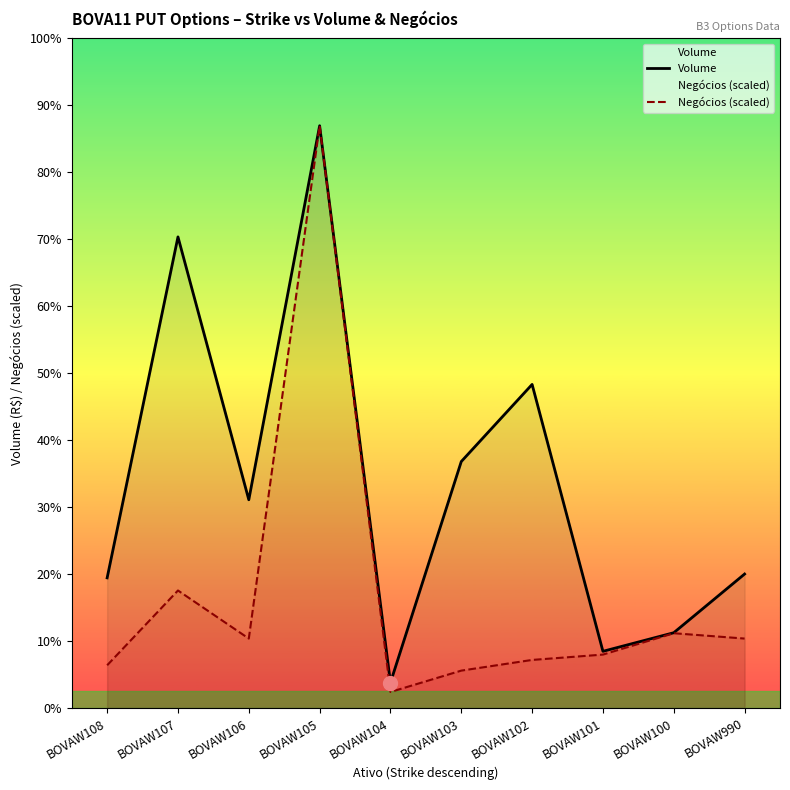

Is the value of Negócios (scaled) at BOVAW100 greater than the value of Volume at BOVAW103?

No